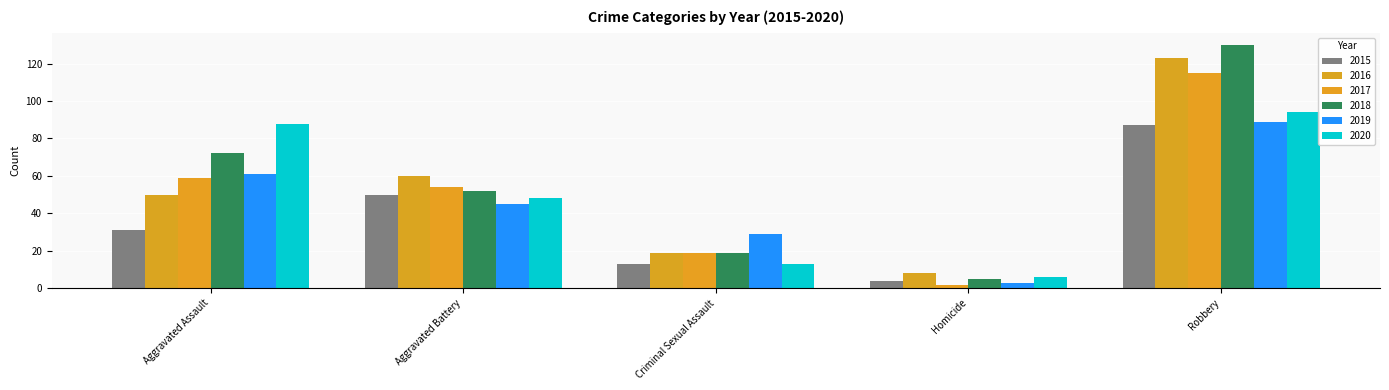

What are all the series names shown in the legend?

2015, 2016, 2017, 2018, 2019, 2020